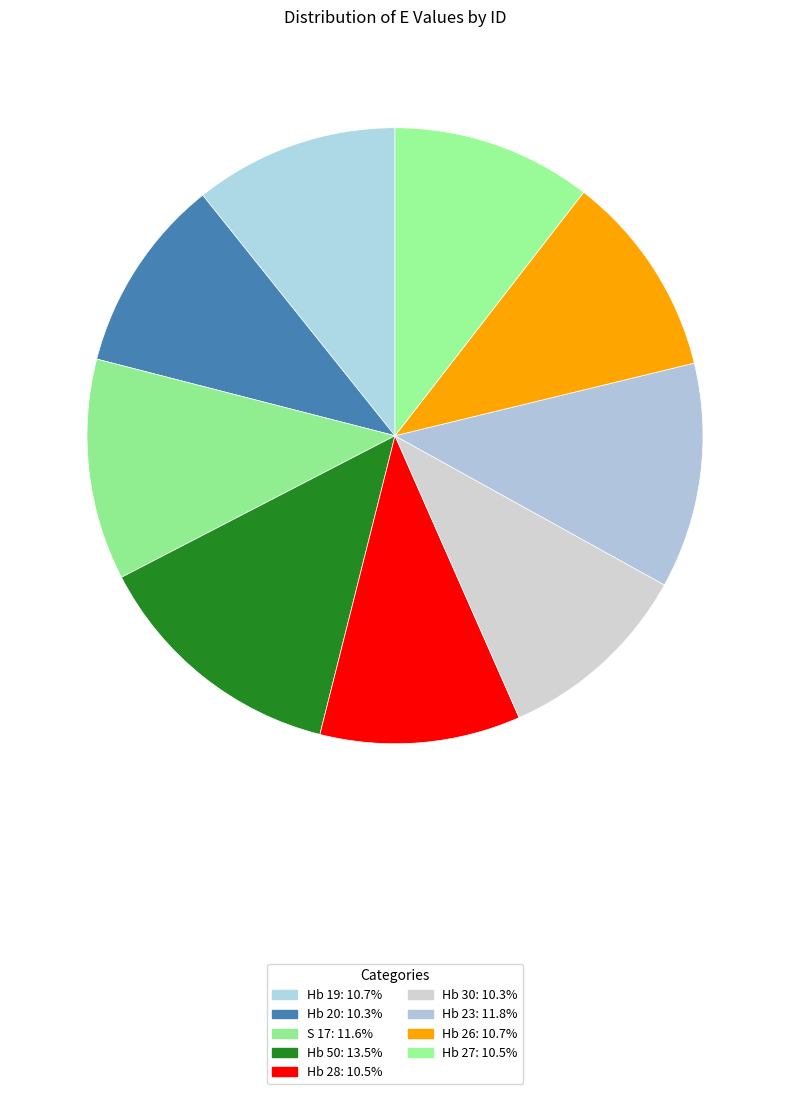

To the nearest percent, what is the combined percentage of Hb 50 and Hb 23?

25%